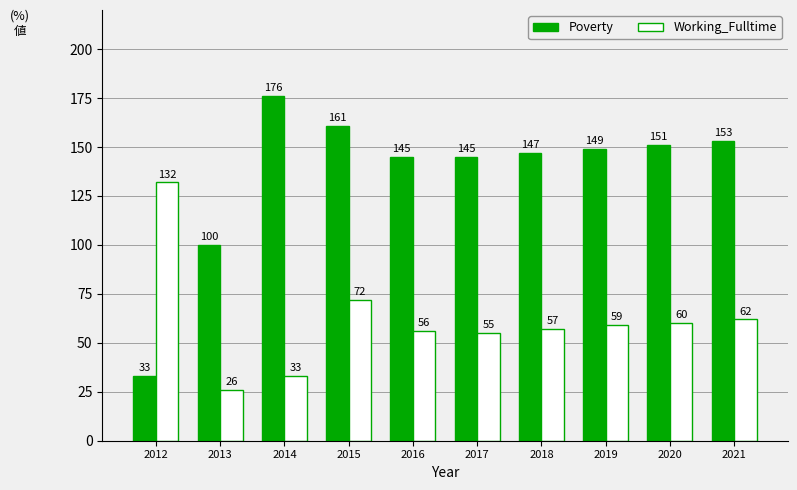

What is the highest value of the Poverty series?

176